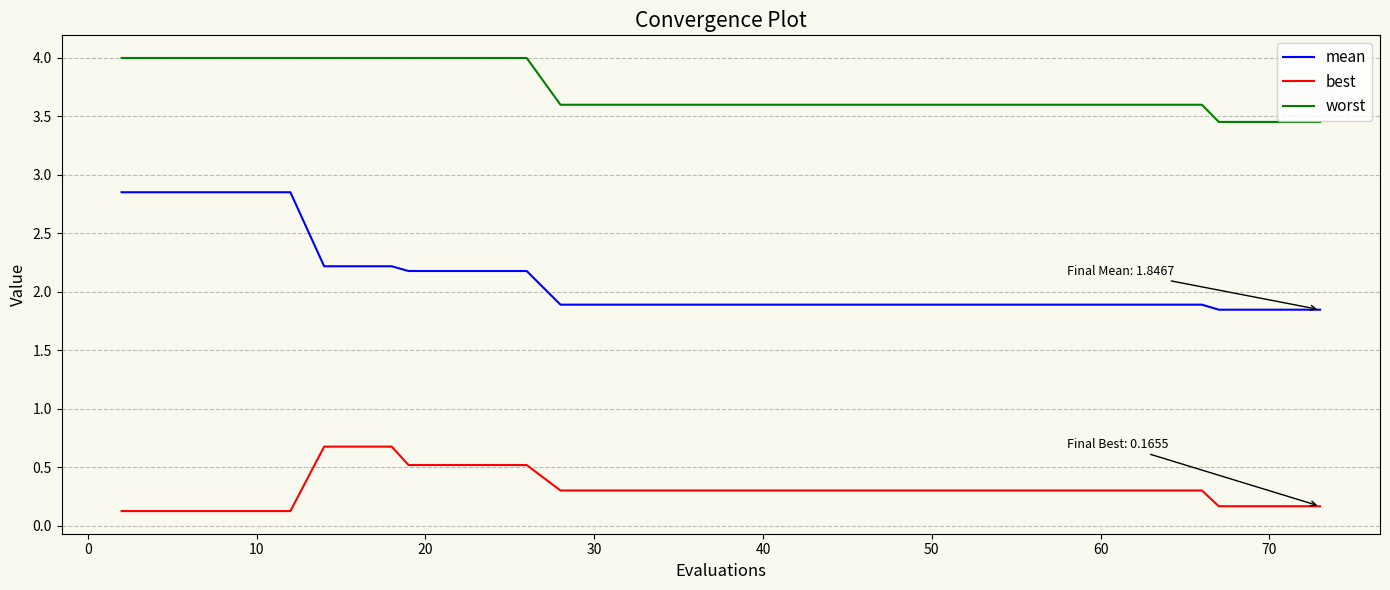

Rank the series by their average value, from highest to lowest.

worst, mean, best